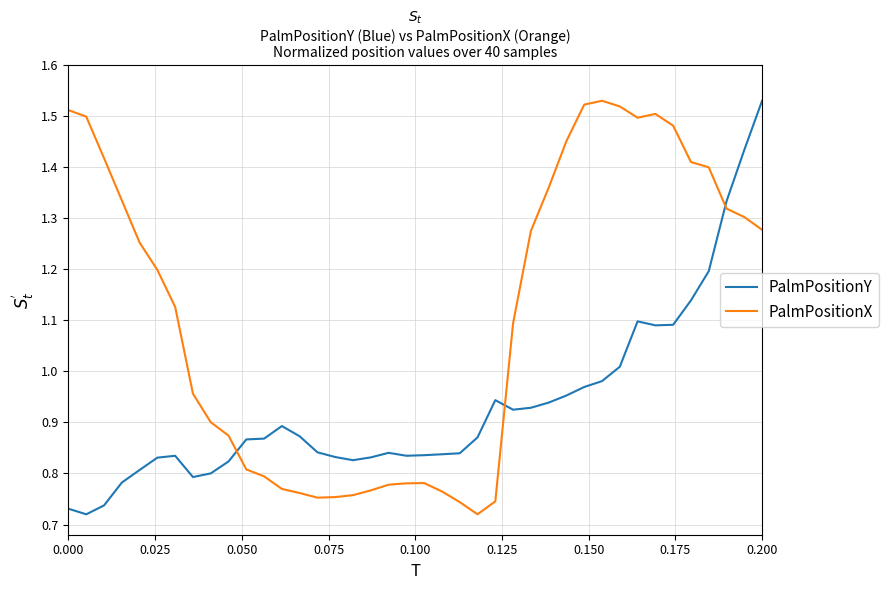

Which series has the largest total across all categories?

PalmPositionX